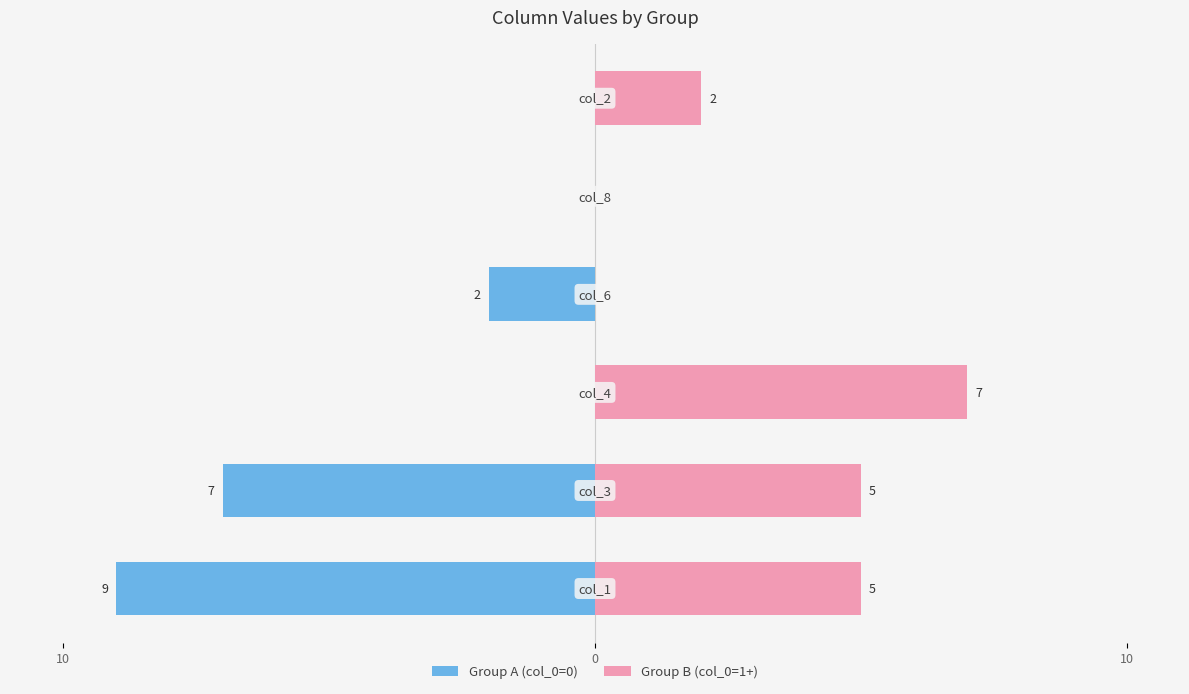

Reading right to left, extract all data points from this chart.

Group A (col_0=0): 0	0	-2	0	-7	-9
Group B (col_0=1+): 2	0	0	7	5	5